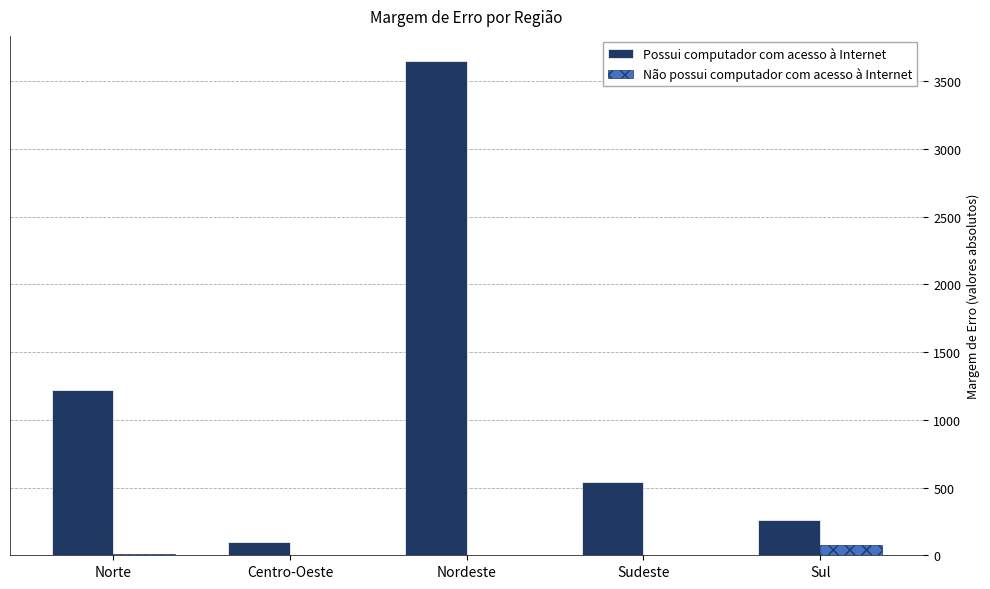

How many values in the Possui computador com acesso à Internet series exceed 542?

3